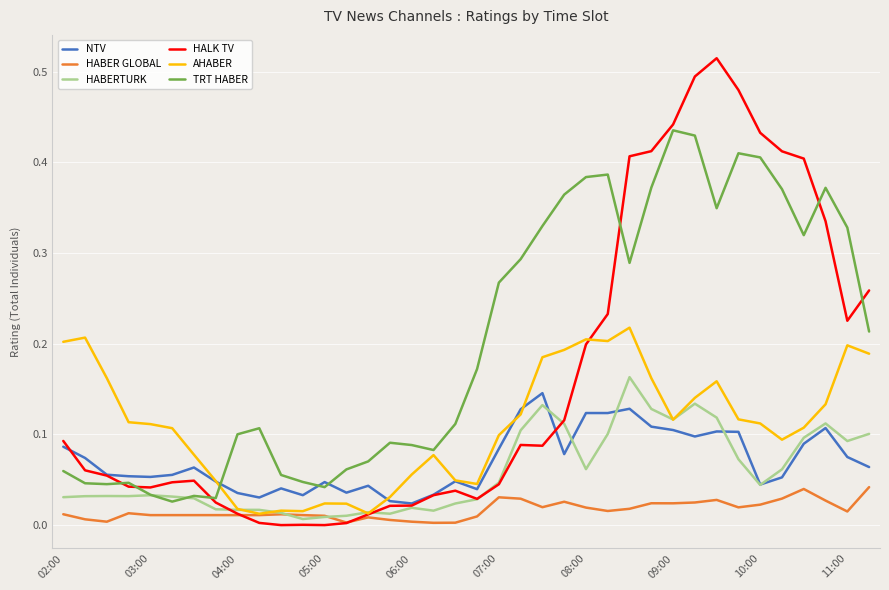

Which series has the widest spread of values?

HALK TV